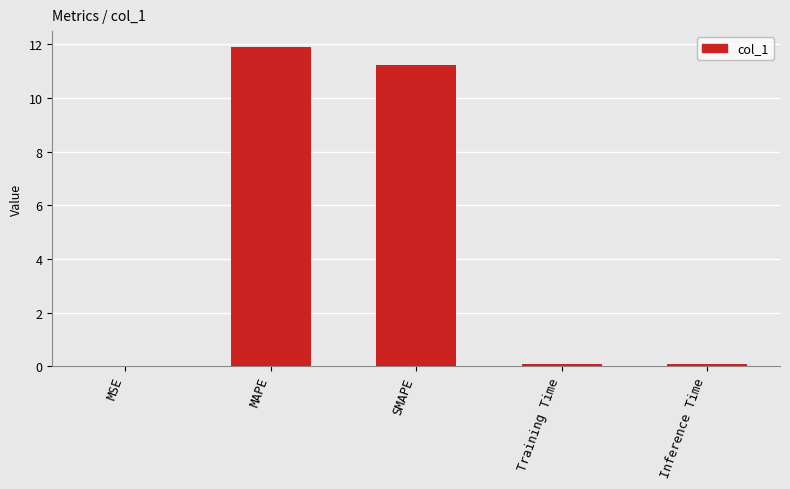

What is the change in value from MAPE to SMAPE?

-0.7